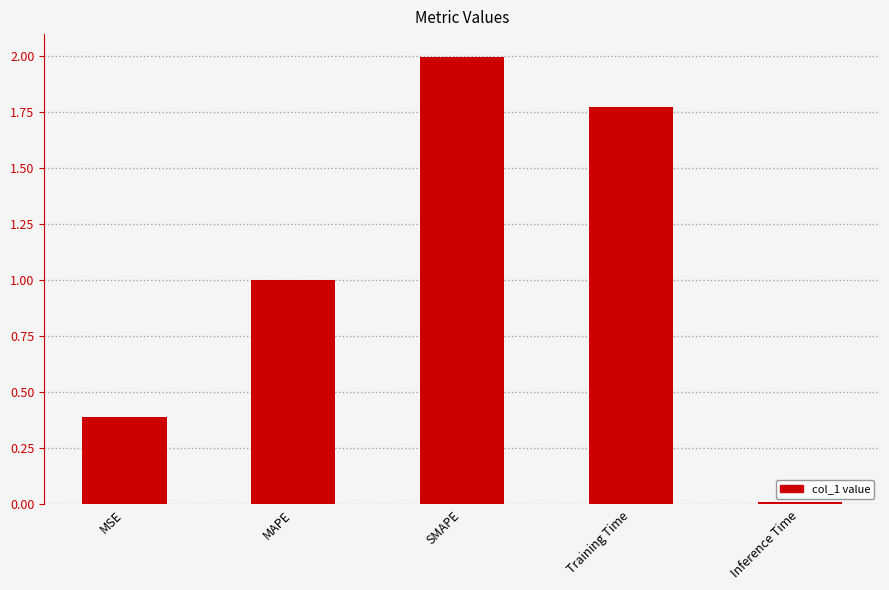

How many distinct data groups are displayed?

1